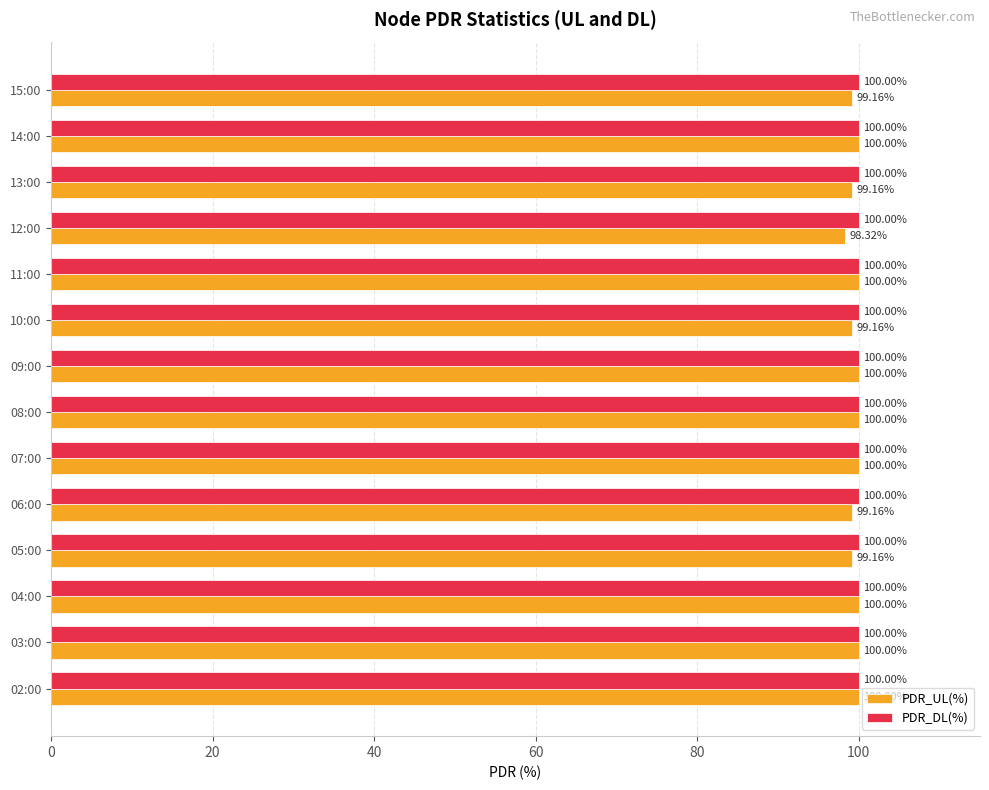

Which series has the largest range (max minus min)?

PDR_UL(%)